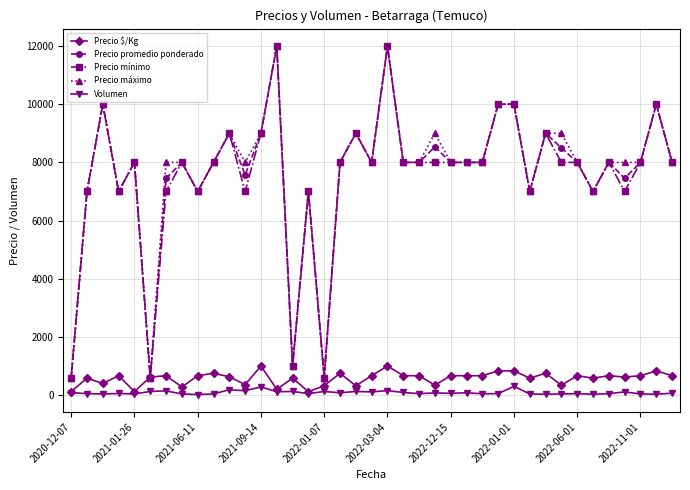

What is the lowest value of the Precio mínimo series?

600